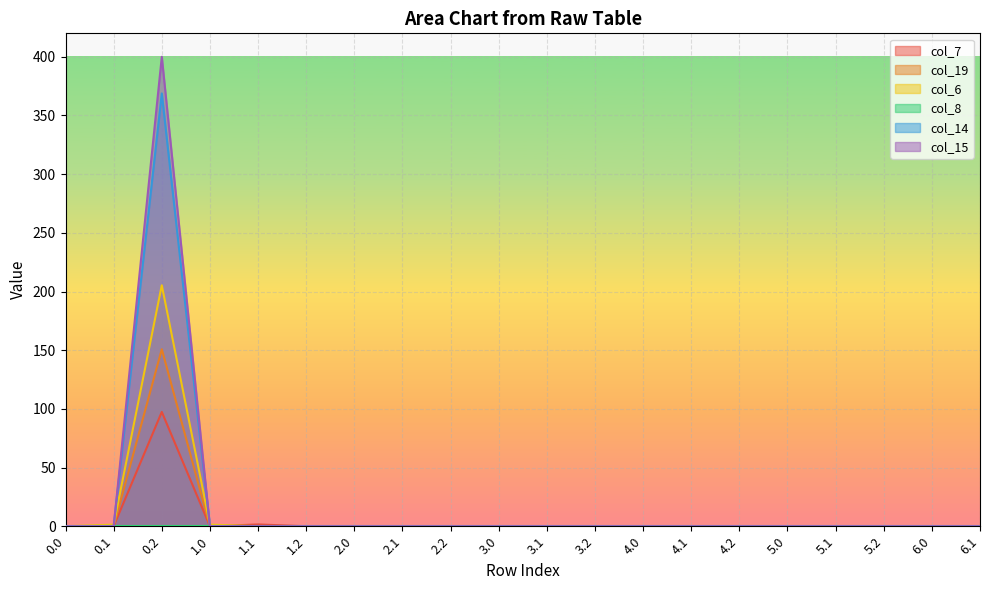

Does the chart display data point markers on the line(s)?

No